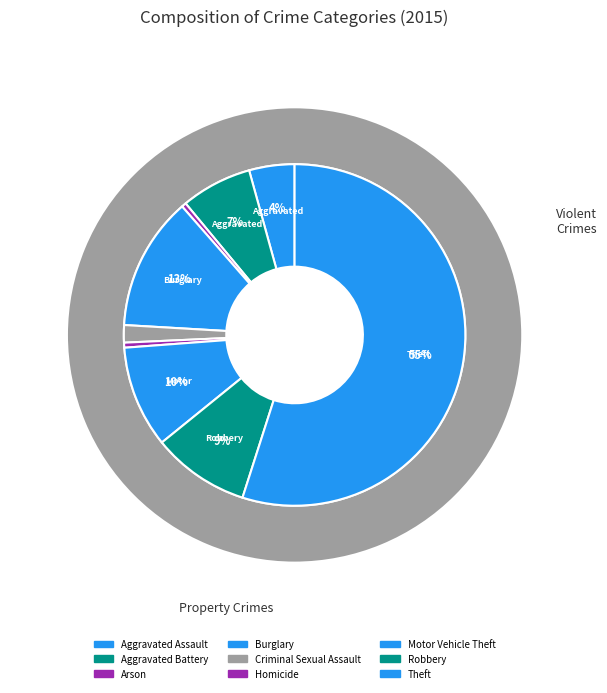

What is the majority slice?

Theft